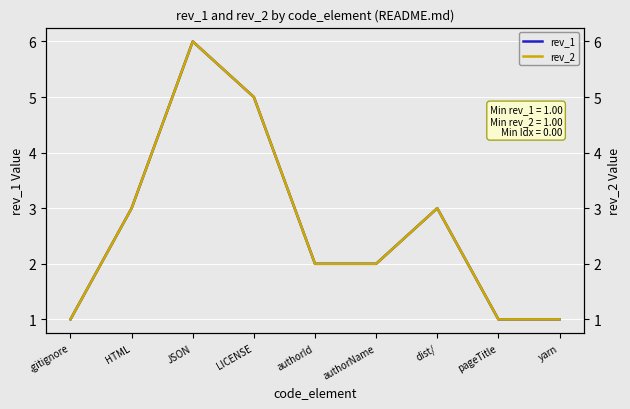

True or false: rev_1 has more than 2 points higher than both neighbors.

False